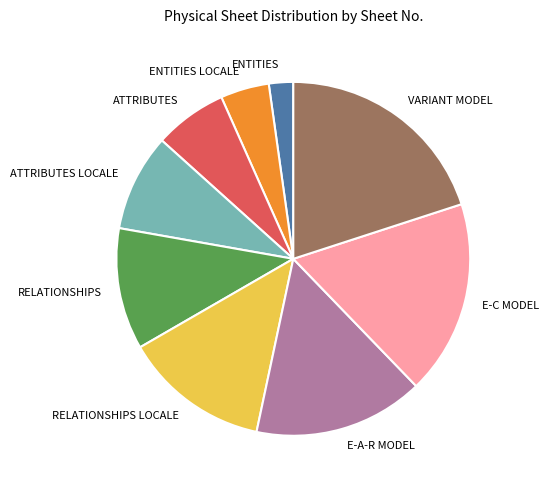

Combined, do ENTITIES and E-C MODEL account for over 50%?

No